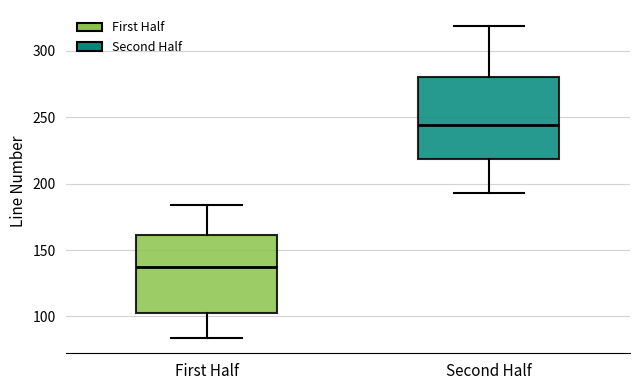

Reading left to right, read every box against the y-axis: the position of its median line, the range the box covers, and the ends of its whiskers. The values are not printed on the chart, so give them approximately, as read against the axis.

First Half: median 135, box 105 to 160, whiskers 85 to 185
Second Half: median 245, box 220 to 280, whiskers 195 to 320